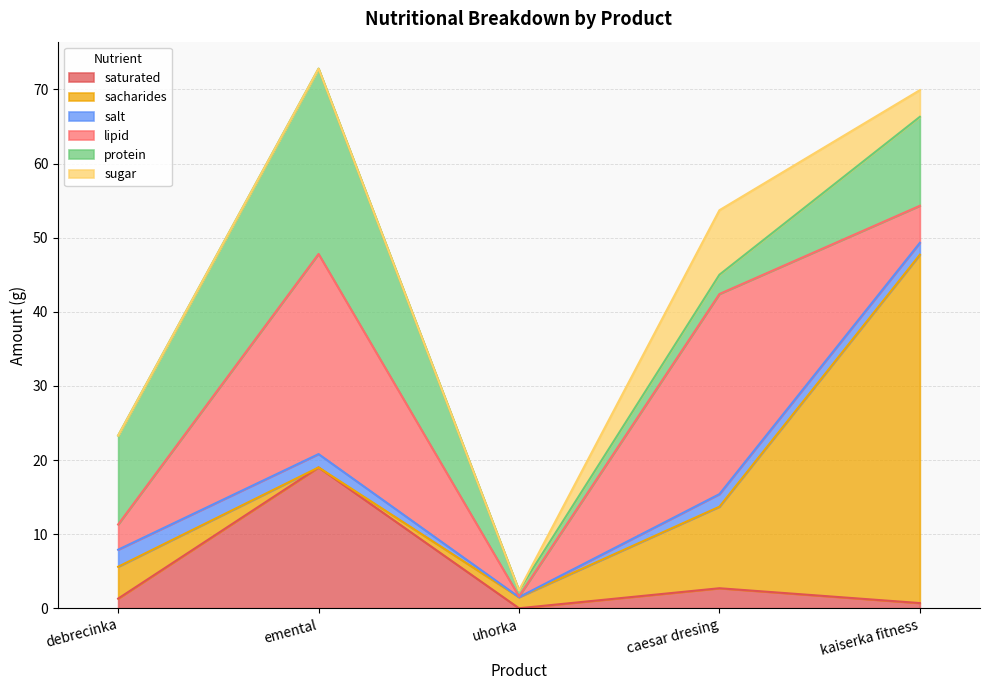

Where does the protein series first go above 12?

emental